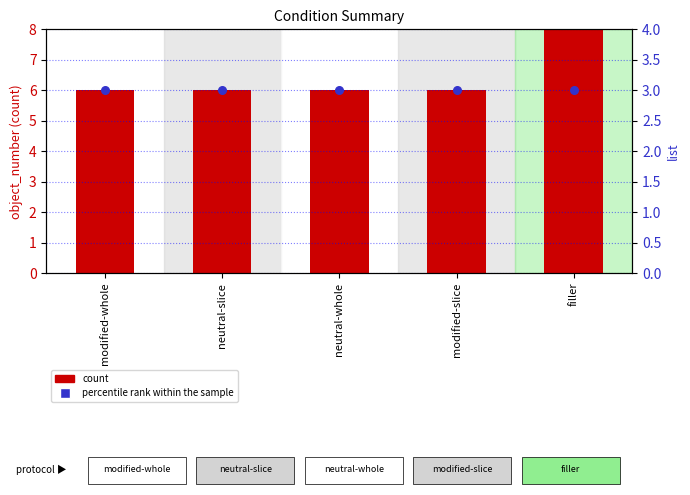

Which series contains the highest Y value?

count